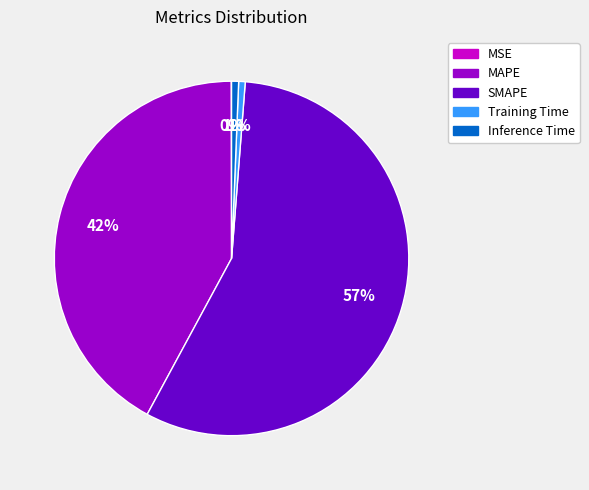

Which category has the biggest portion of the pie?

SMAPE